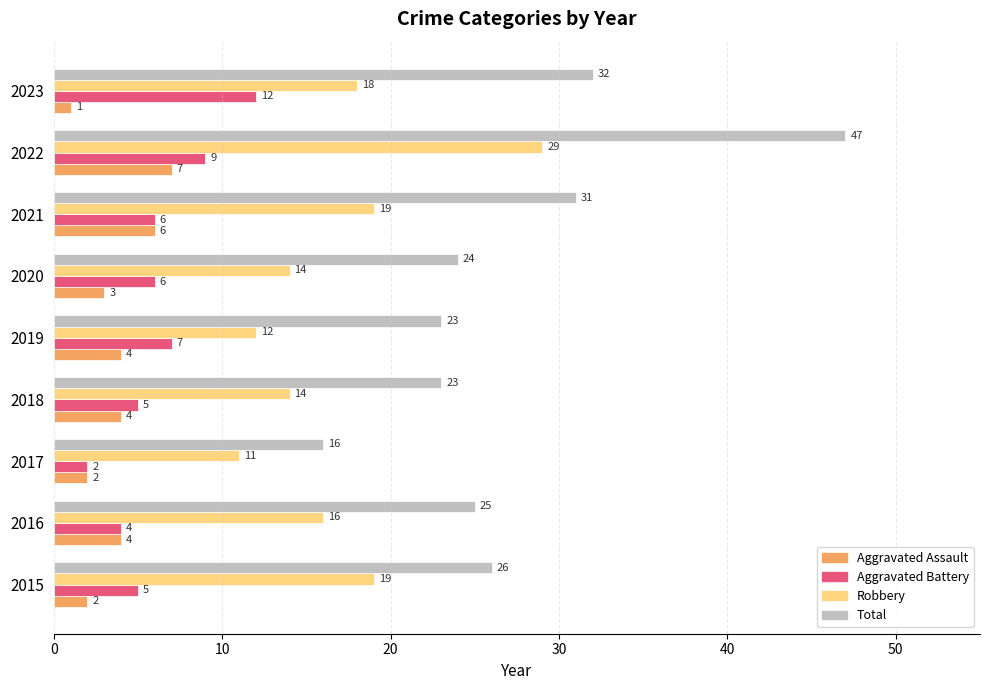

Which series has the largest total across all categories?

Total